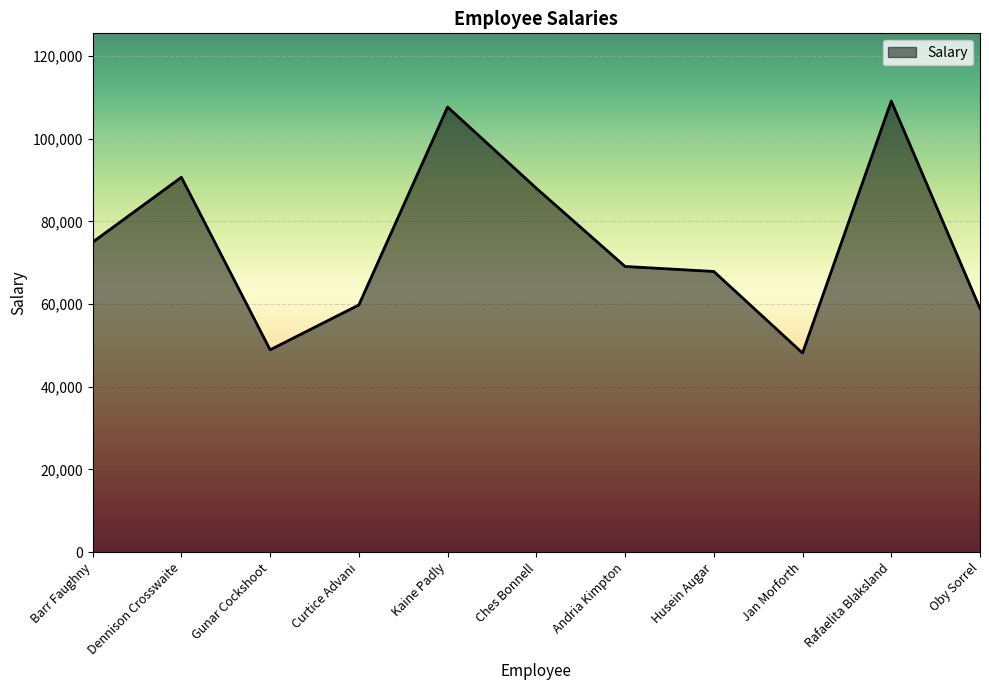

The chart shows a value of 169062 at Rafaelita Blaksland. True or false?

False